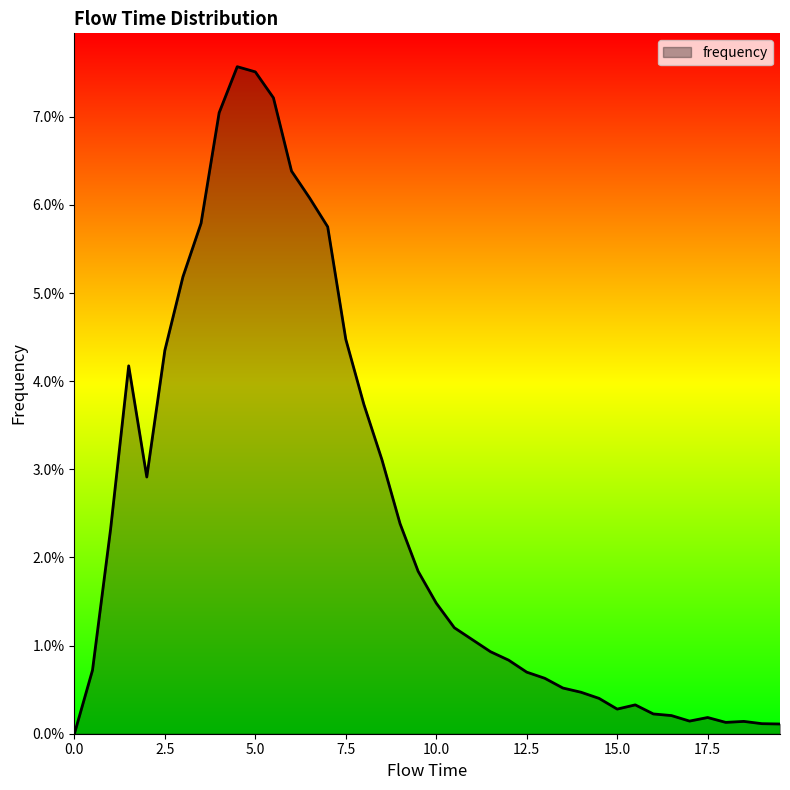

Rank the categories by value from lowest to highest.

0.0, 19.5, 19.0, 18.0, 18.5, 17.0, 17.5, 16.5, 16.0, 15.0, 15.5, 14.5, 14.0, 13.5, 13.0, 12.5, 0.5, 12.0, 11.5, 11.0, 10.5, 10.0, 9.5, 1.0, 9.0, 2.0, 8.5, 8.0, 1.5, 2.5, 7.5, 3.0, 7.0, 3.5, 6.5, 6.0, 4.0, 5.5, 5.0, 4.5